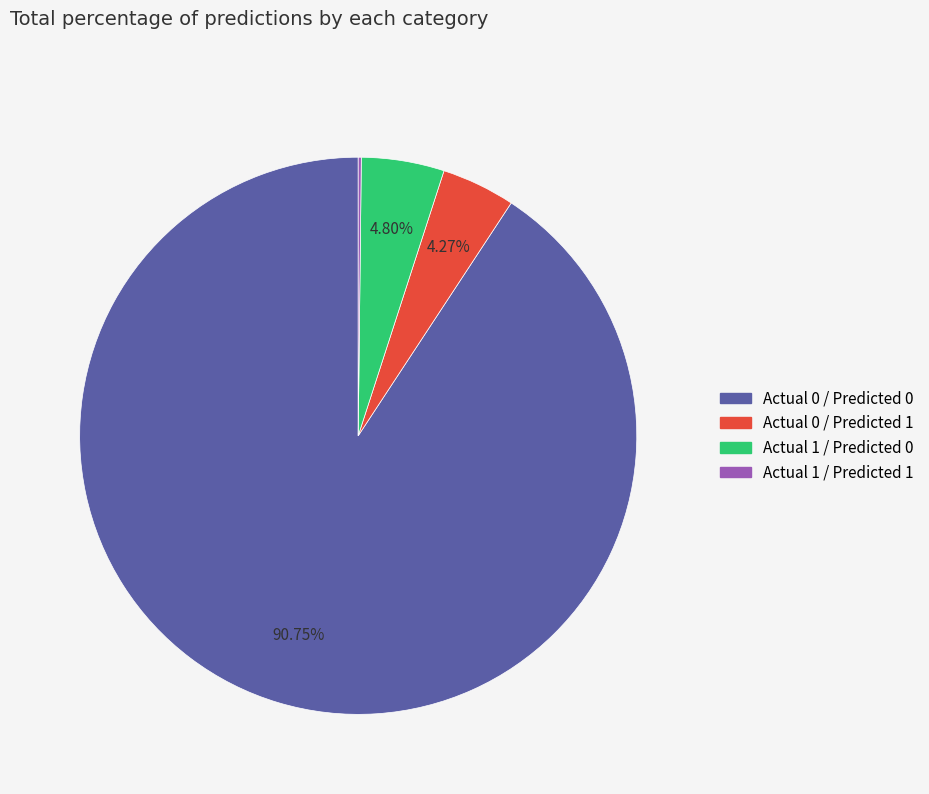

Approximately how many times larger is the value at Actual 0 / Predicted 0 compared to Actual 1 / Predicted 0?

18.9